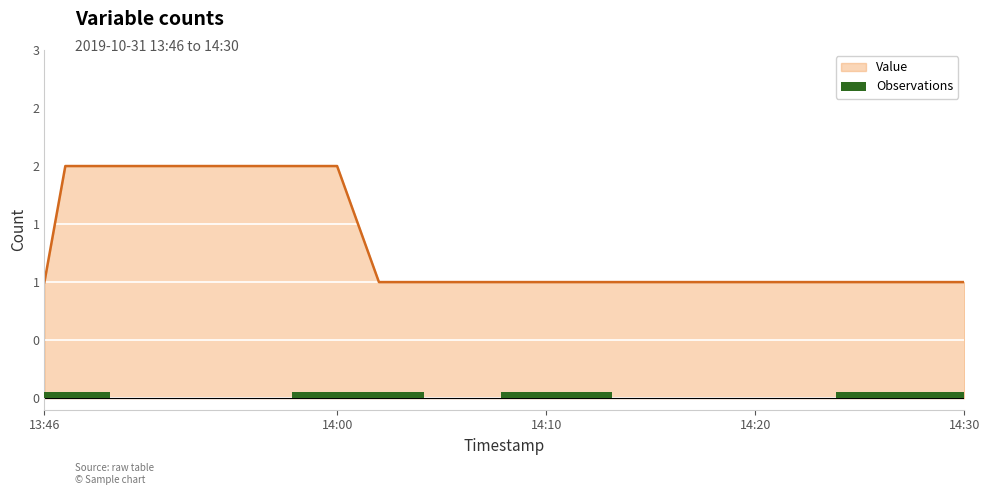

Does the chart contain any negative values?

No